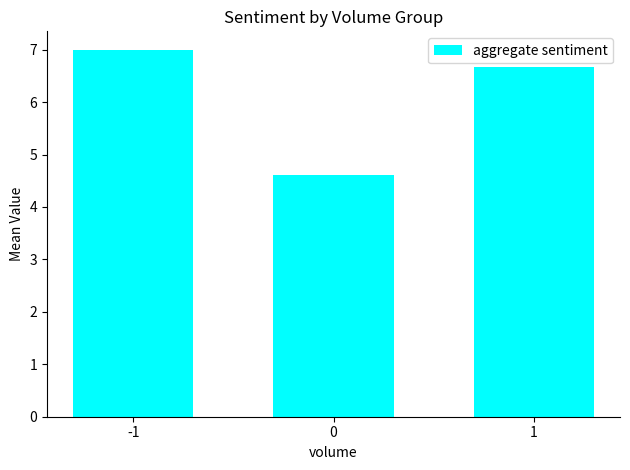

List the labels in order of value, smallest first.

0, 1, -1